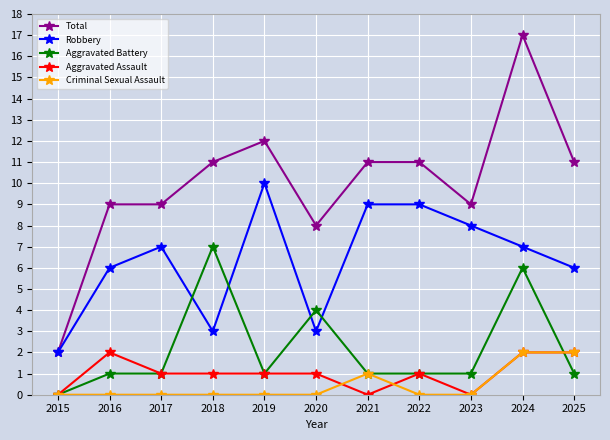

What is the sum of all Aggravated Assault values?

11